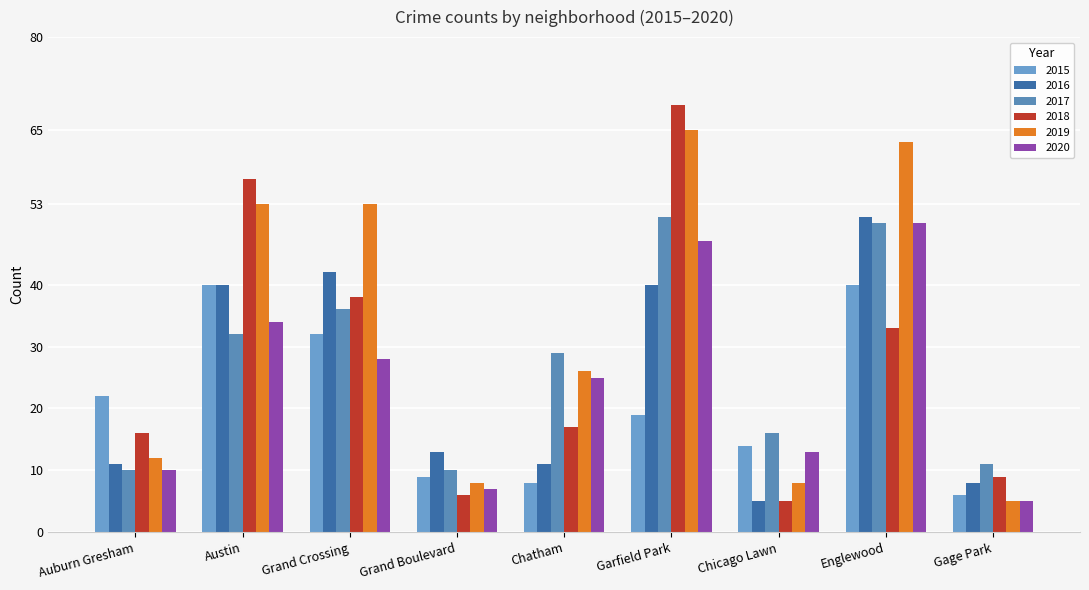

Which has a higher value, Englewood or Auburn Gresham?

Englewood